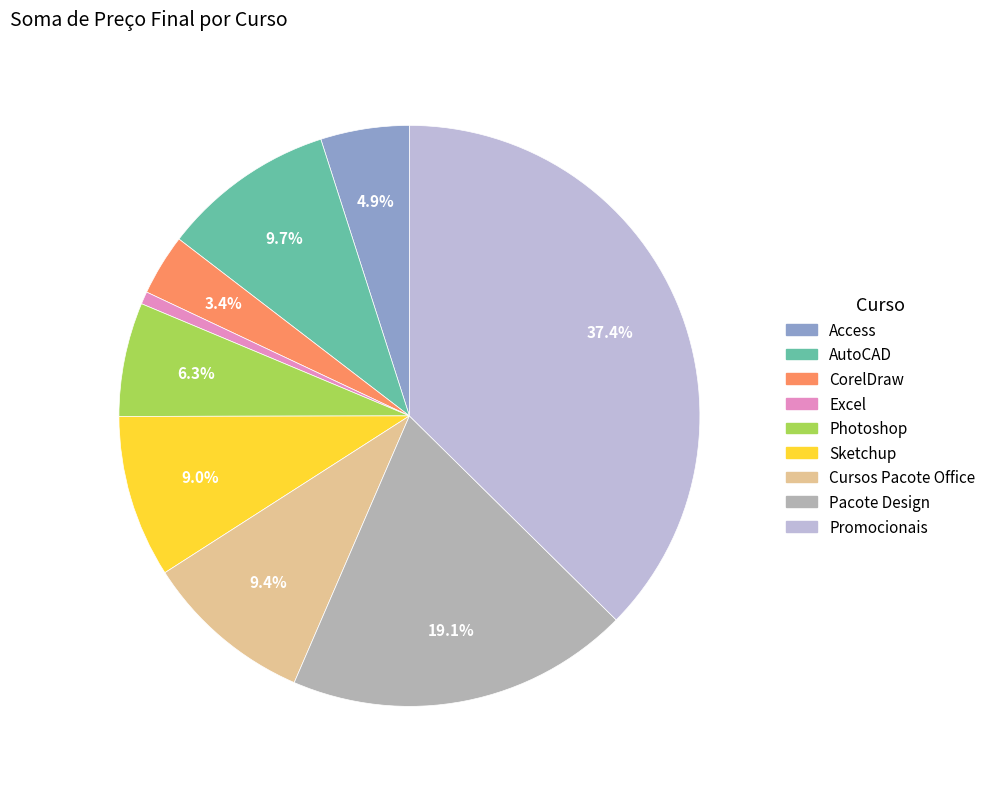

Which has a higher value, Pacote Design or CorelDraw?

Pacote Design